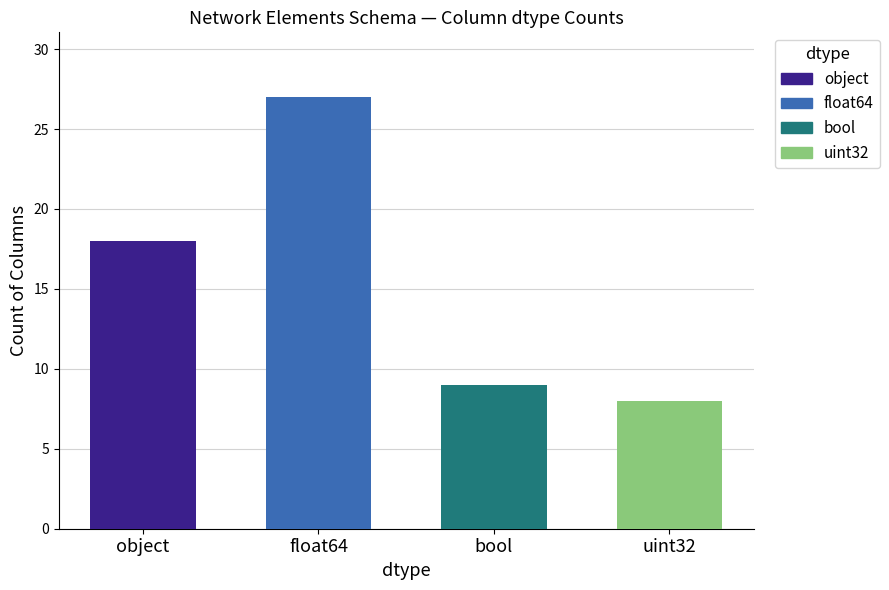

Rank the categories by value from lowest to highest.

uint32, bool, object, float64